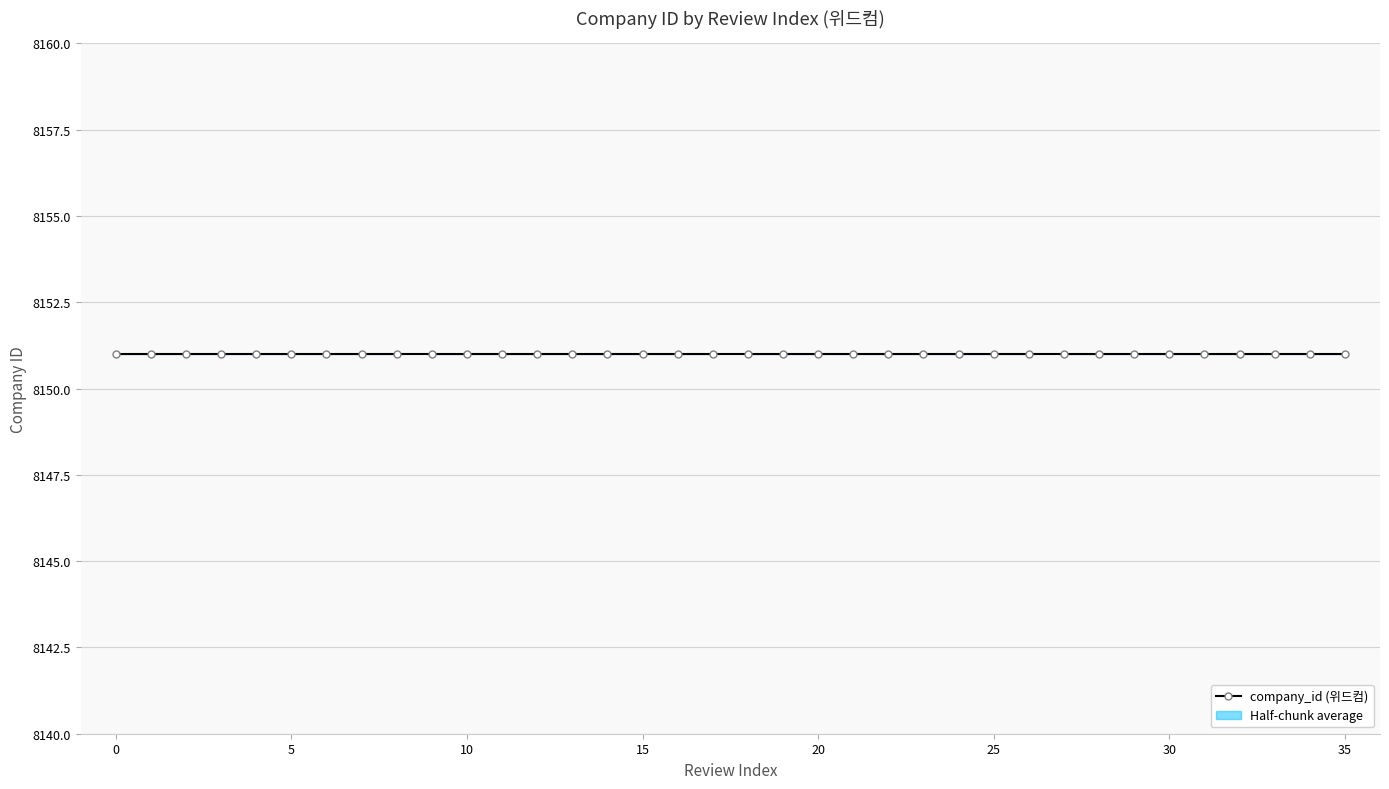

Read the company_id value at 28.

8151